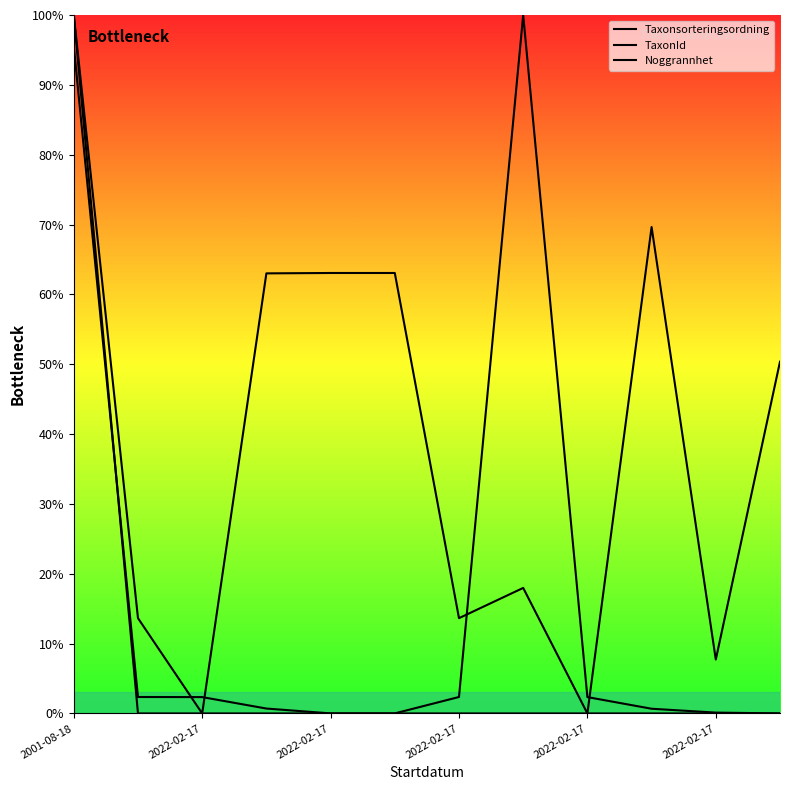

Between 2022-02-17 and 9, which series saw the biggest shift?

Taxonsorteringsordning